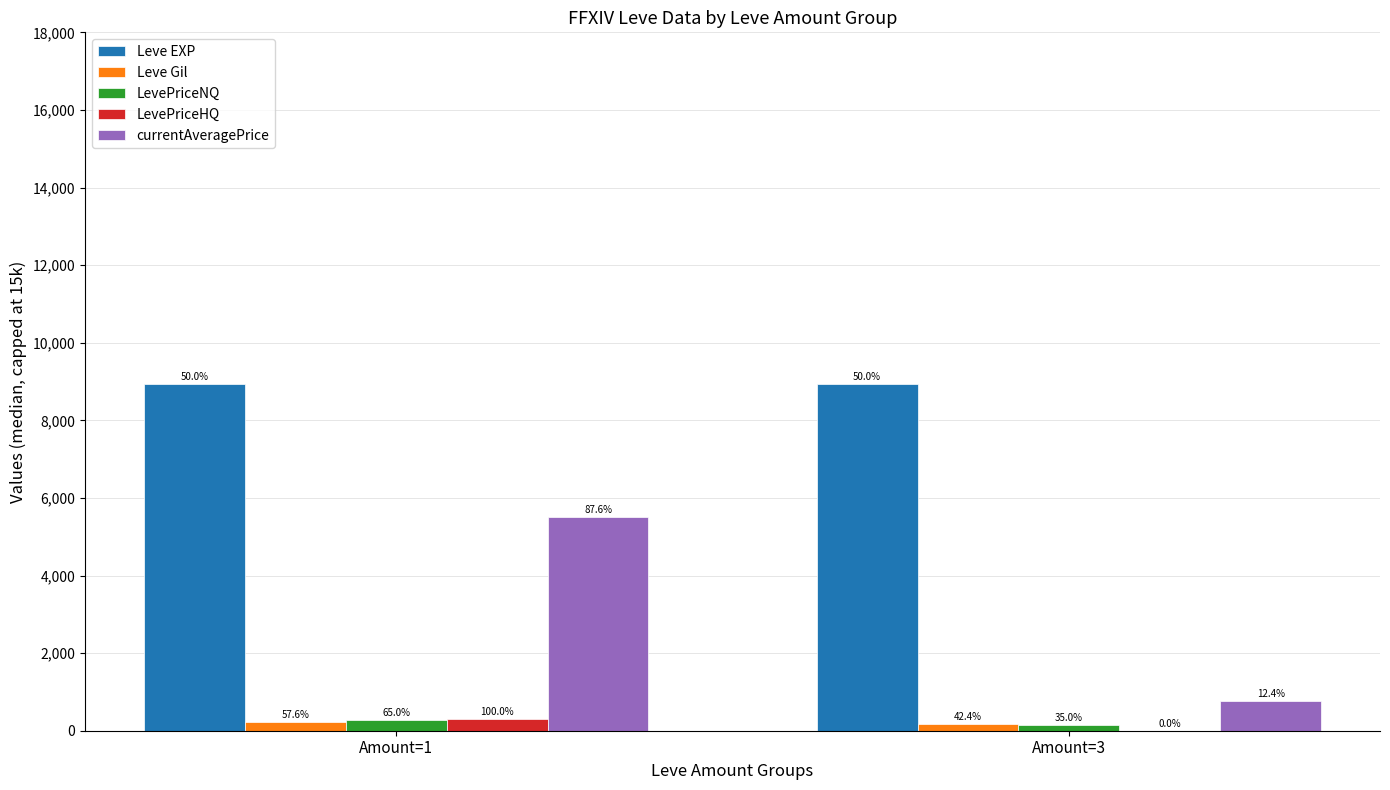

The value of LevePriceHQ at Amount=3 is 200. True or false?

False